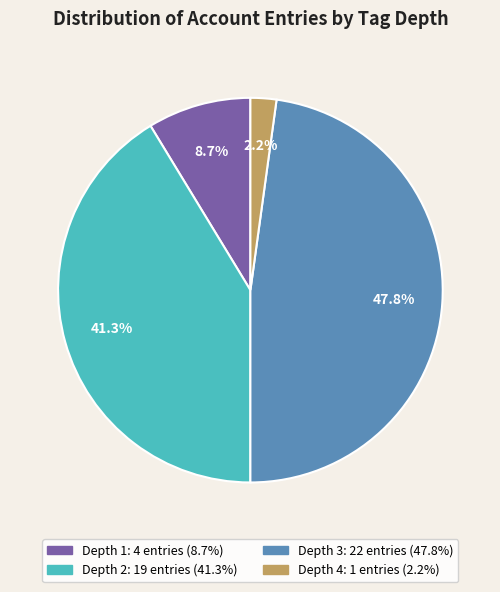

Is there any slice that represents more than half of the pie?

No